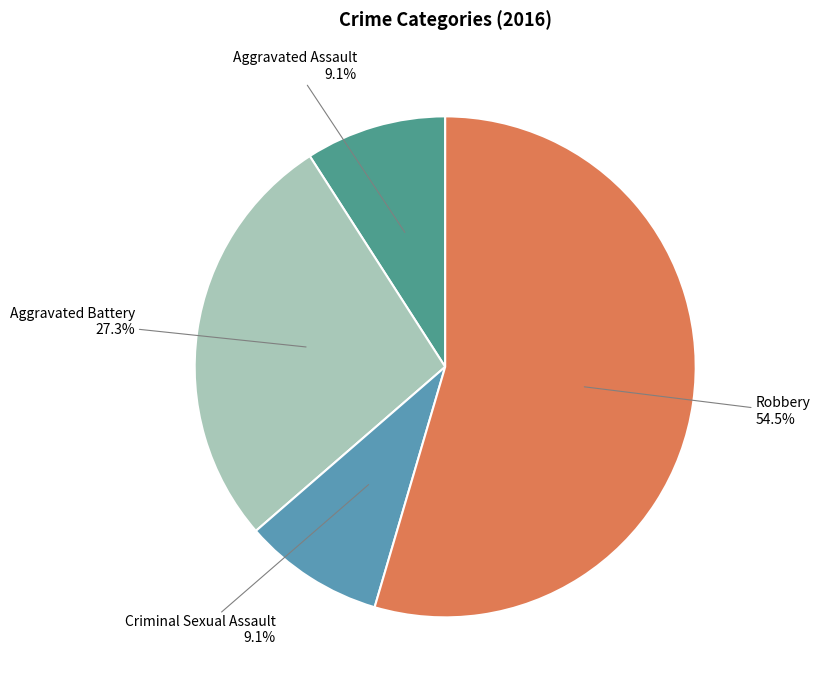

Is there any slice that represents more than half of the pie?

Yes